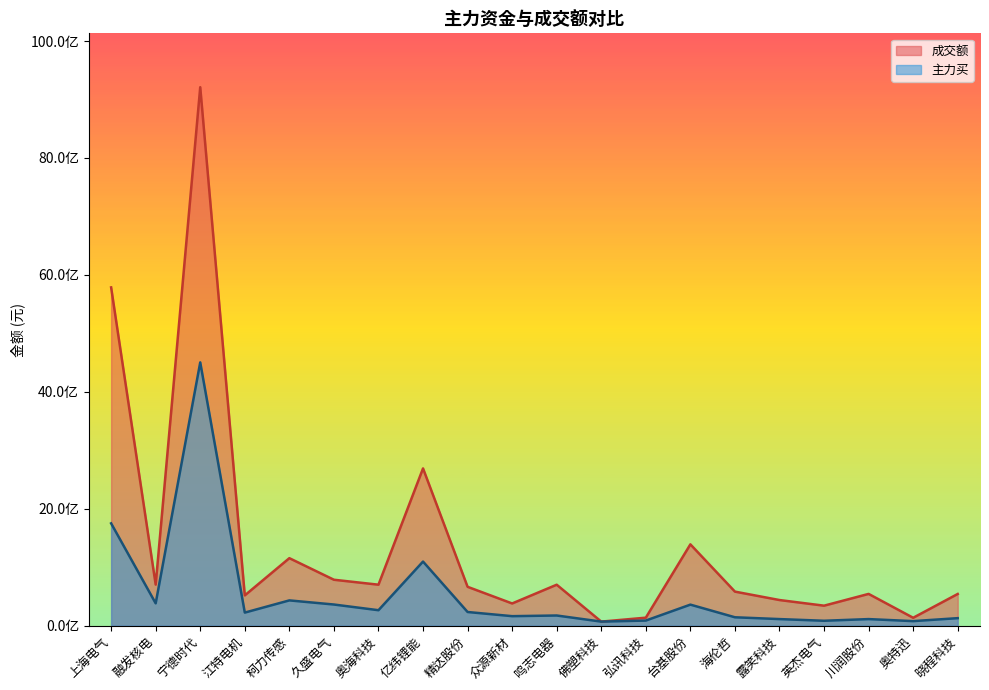

How many values in the 成交额 series exceed 665710869?

9